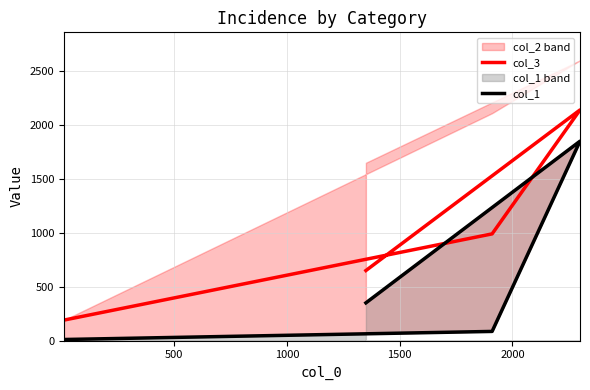

In col_1, how many points are higher than both neighbors (excluding endpoints)?

1